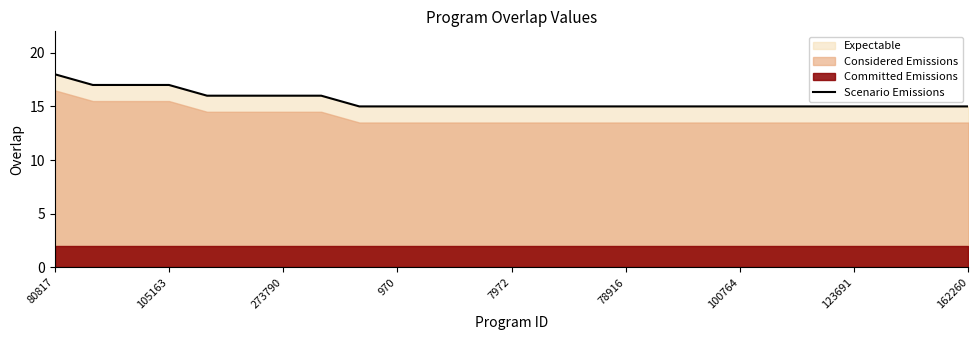

At which label does Scenario Emissions reach its peak?

80817